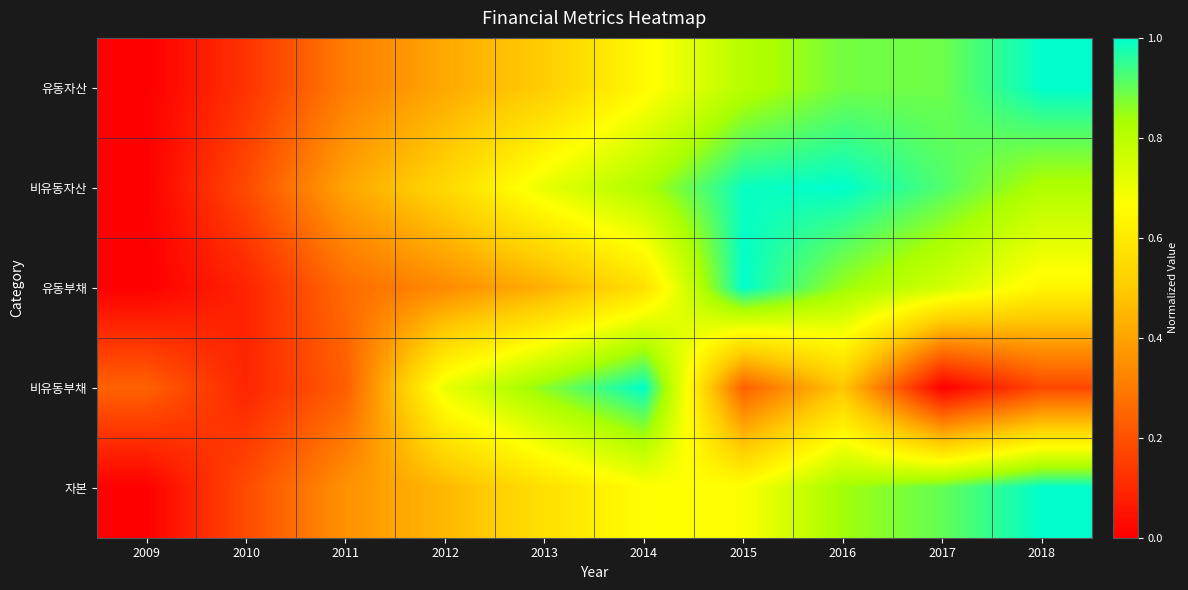

At 2013, list the series in order from smallest to largest.

유동부채, 유동자산, 자본, 비유동자산, 비유동부채